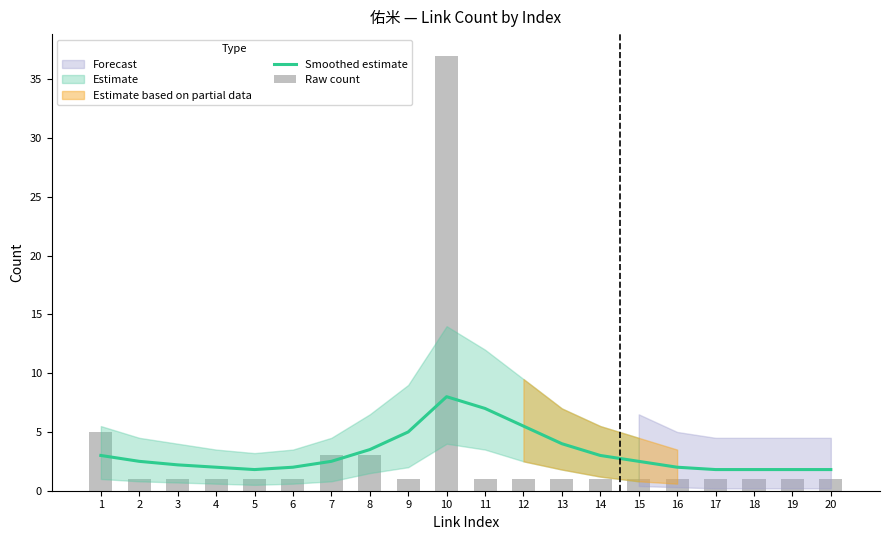

Are the bars grouped side by side (vs. stacked)?

Yes